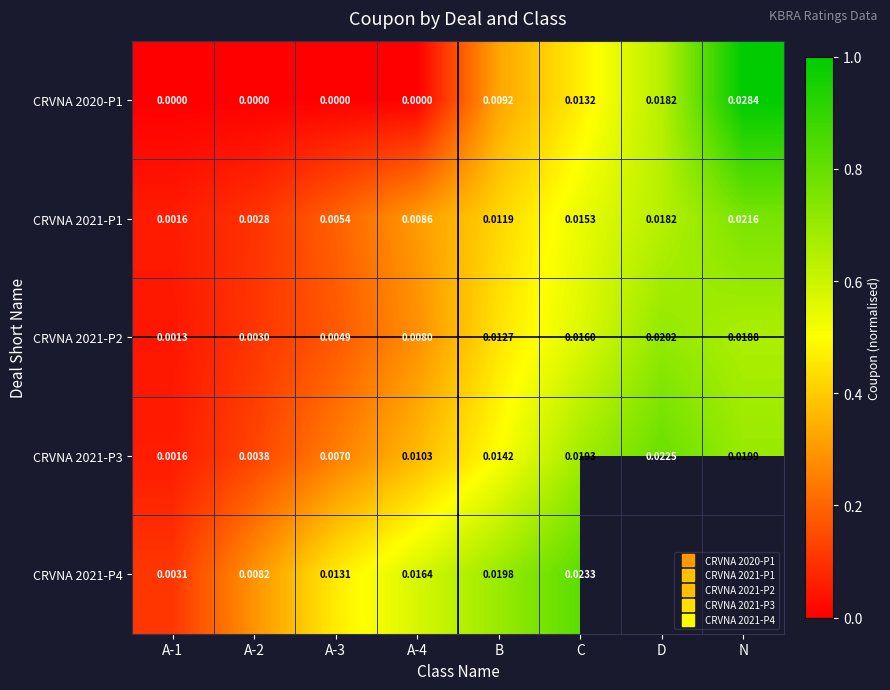

Which series has the largest range (max minus min)?

CRVNA 2020-P1